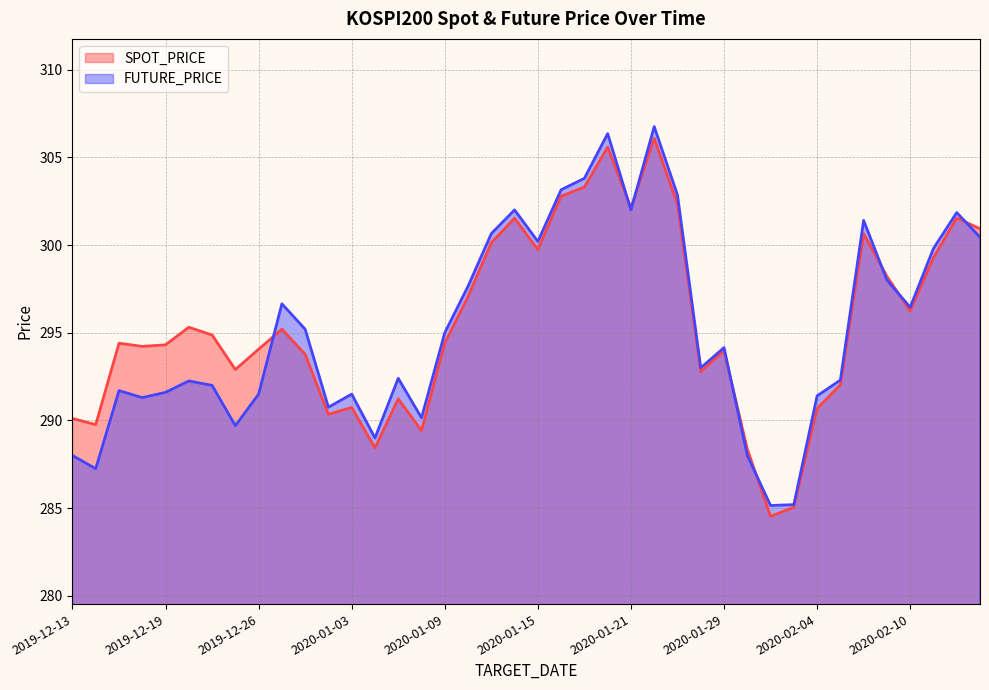

Between 2020-01-29 and 2020-01-31, which is larger?

2020-01-29